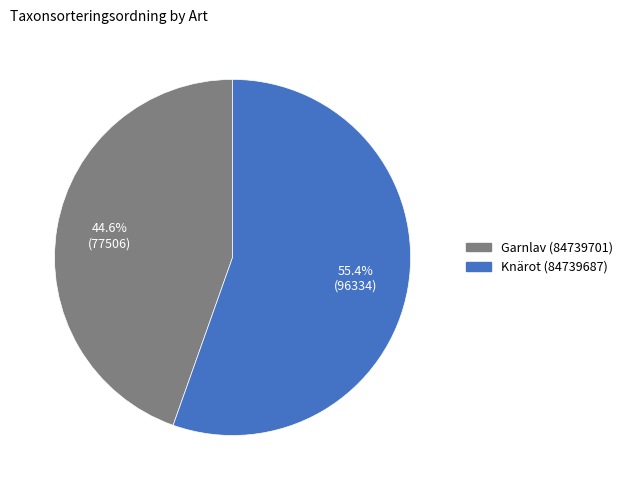

Which category has the biggest portion of the pie?

Knärot (84739687)